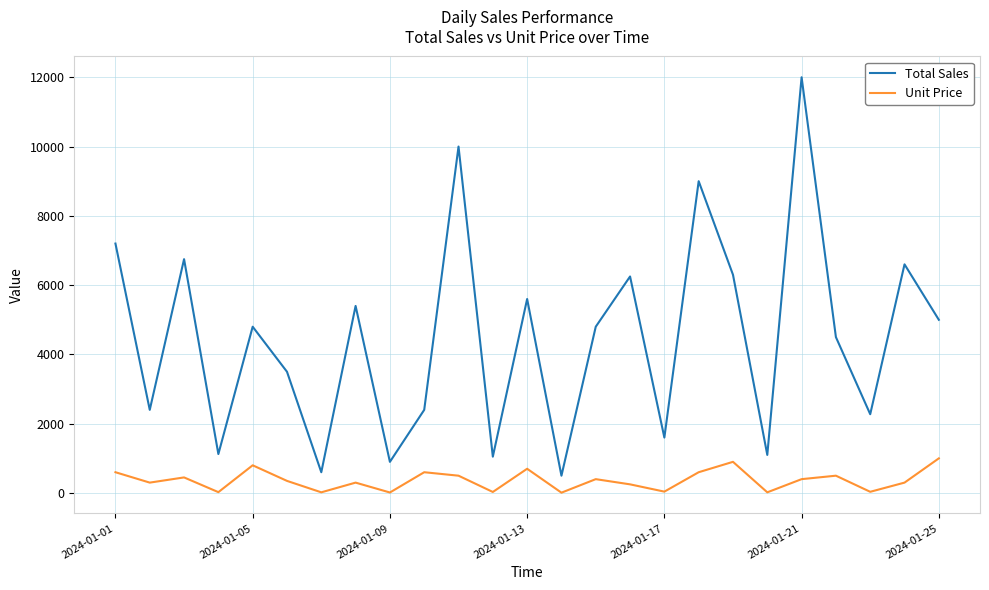

What are all the series names shown in the legend?

Total Sales, Unit Price